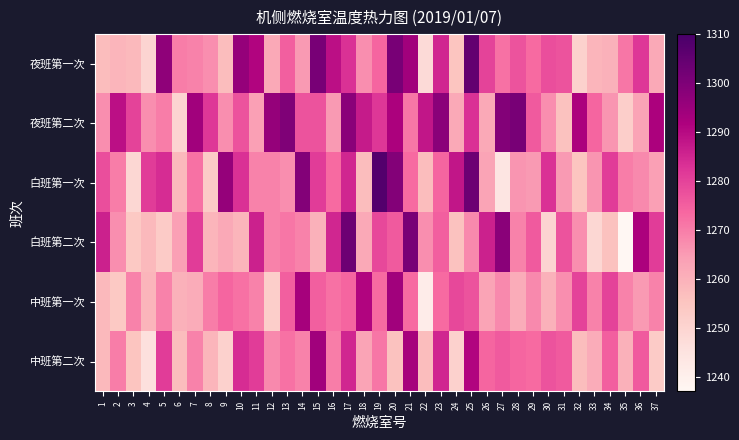

Which series has the largest total across all categories?

夜班第二次